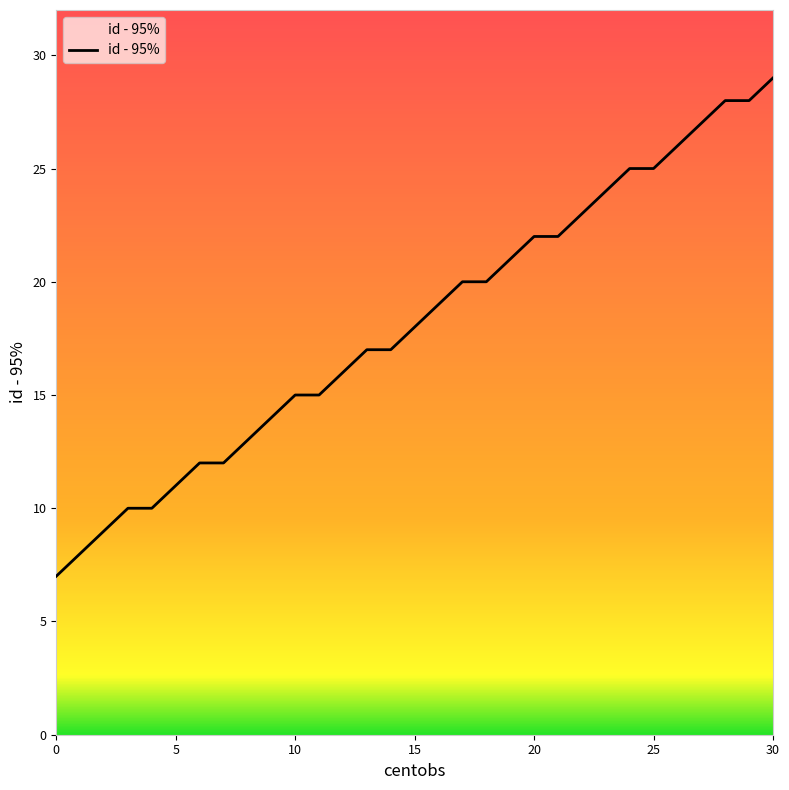

What is the difference between the maximum and minimum values?

22